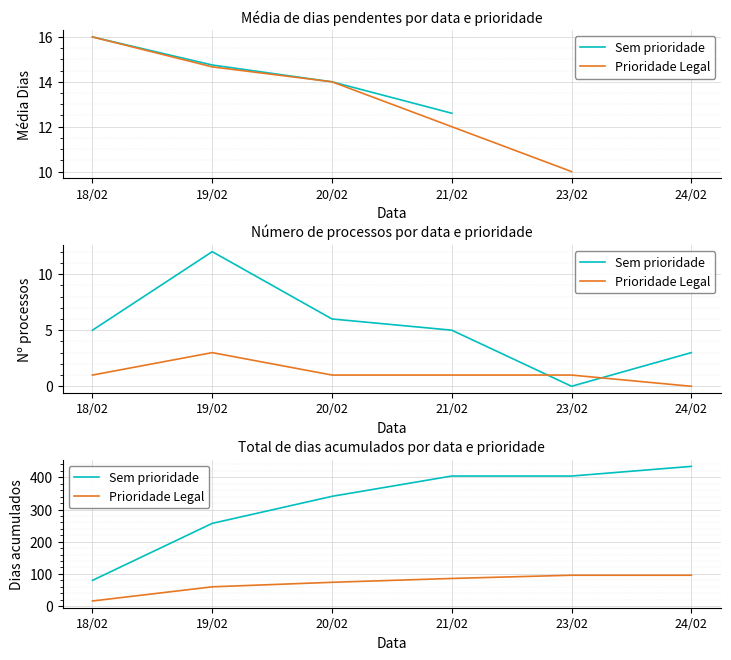

Which category has the highest value in the Prioridade Legal series?

23/02